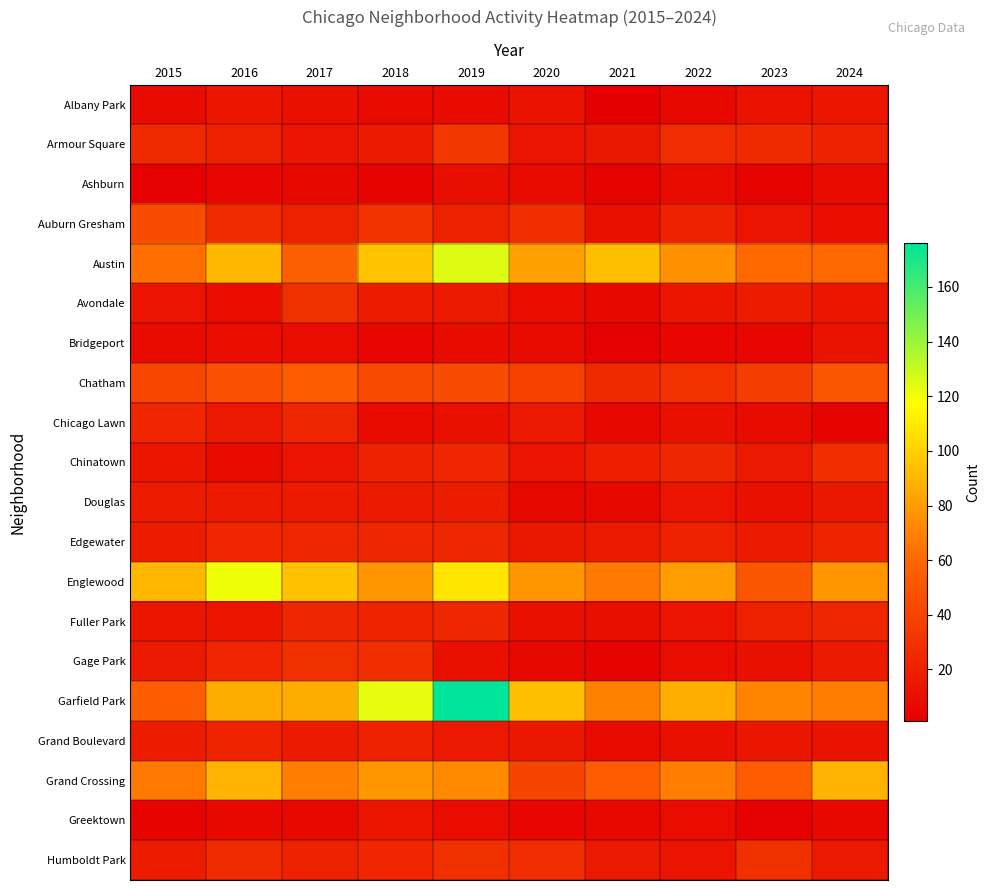

Reading right to left, extract all data points from this chart.

Albany Park: 2024=14	2023=12	2022=7	2021=1	2020=12	2019=8	2018=8	2017=11	2016=14	2015=8
Armour Square: 2024=21	2023=25	2022=27	2021=15	2020=13	2019=33	2018=17	2017=13	2016=20	2015=25
Ashburn: 2024=8	2023=4	2022=8	2021=4	2020=8	2019=10	2018=4	2017=7	2016=5	2015=2
Auburn Gresham: 2024=9	2023=13	2022=21	2021=11	2020=28	2019=20	2018=30	2017=20	2016=26	2015=45
Austin: 2024=60	2023=61	2022=76	2021=93	2020=82	2019=125	2018=95	2017=56	2016=91	2015=63
Avondale: 2024=14	2023=18	2022=14	2021=7	2020=9	2019=17	2018=18	2017=29	2016=9	2015=13
Bridgeport: 2024=12	2023=5	2022=5	2021=2	2020=8	2019=8	2018=5	2017=9	2016=9	2015=8
Chatham: 2024=50	2023=36	2022=30	2021=25	2020=38	2019=45	2018=44	2017=54	2016=48	2015=42
Chicago Lawn: 2024=4	2023=8	2022=11	2021=7	2020=16	2019=11	2018=8	2017=24	2016=16	2015=23
Chinatown: 2024=28	2023=16	2022=24	2021=19	2020=13	2019=23	2018=21	2017=13	2016=8	2015=14
Douglas: 2024=15	2023=11	2022=13	2021=7	2020=6	2019=18	2018=17	2017=17	2016=17	2015=18
Edgewater: 2024=22	2023=17	2022=20	2021=17	2020=15	2019=24	2018=24	2017=24	2016=23	2015=18
Englewood: 2024=78	2023=50	2022=80	2021=67	2020=78	2019=108	2018=78	2017=94	2016=121	2015=90
Fuller Park: 2024=24	2023=20	2022=13	2021=10	2020=11	2019=24	2018=22	2017=24	2016=14	2015=14
Gage Park: 2024=17	2023=11	2022=9	2021=4	2020=7	2019=11	2018=28	2017=29	2016=23	2015=16
Garfield Park: 2024=68	2023=71	2022=87	2021=70	2020=93	2019=176	2018=123	2017=86	2016=86	2015=55
Grand Boulevard: 2024=12	2023=14	2022=11	2021=8	2020=15	2019=16	2018=20	2017=17	2016=22	2015=18
Grand Crossing: 2024=89	2023=53	2022=68	2021=53	2020=41	2019=73	2018=78	2017=68	2016=89	2015=67
Greektown: 2024=7	2023=3	2022=9	2021=6	2020=5	2019=9	2018=14	2017=6	2016=7	2015=4
Humboldt Park: 2024=16	2023=29	2022=13	2021=16	2020=27	2019=29	2018=23	2017=21	2016=26	2015=18